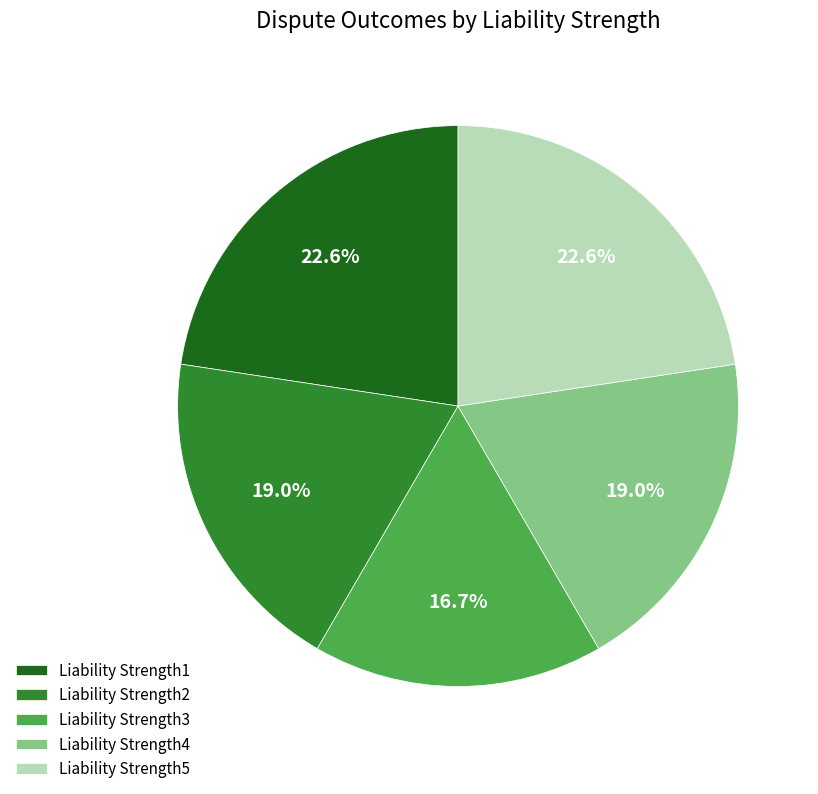

How many slices are in this pie chart?

5